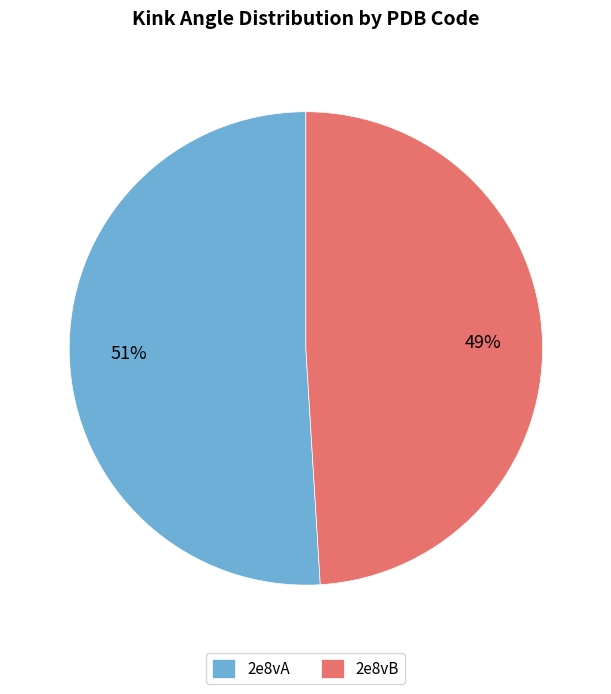

Does 2e8vB account for over 50% of the chart?

No